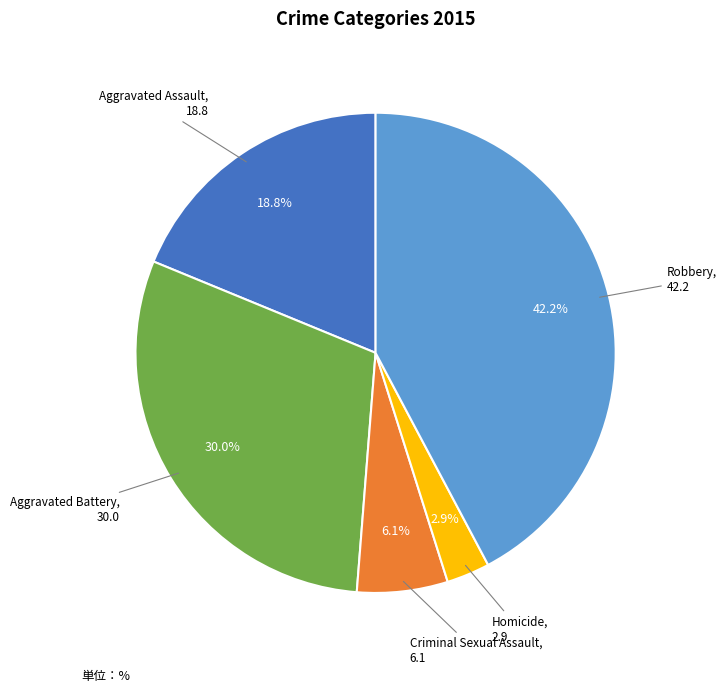

Is there any slice that represents more than half of the pie?

No